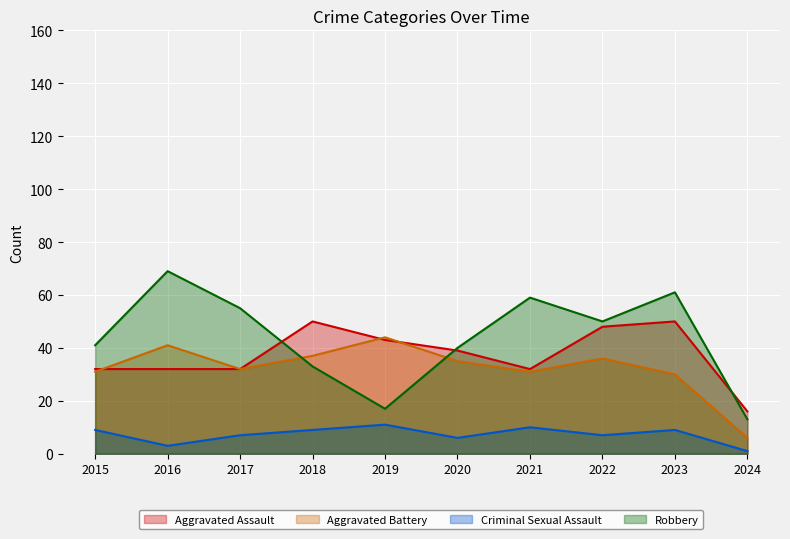

How many interior local valleys does the Aggravated Assault series have?

1